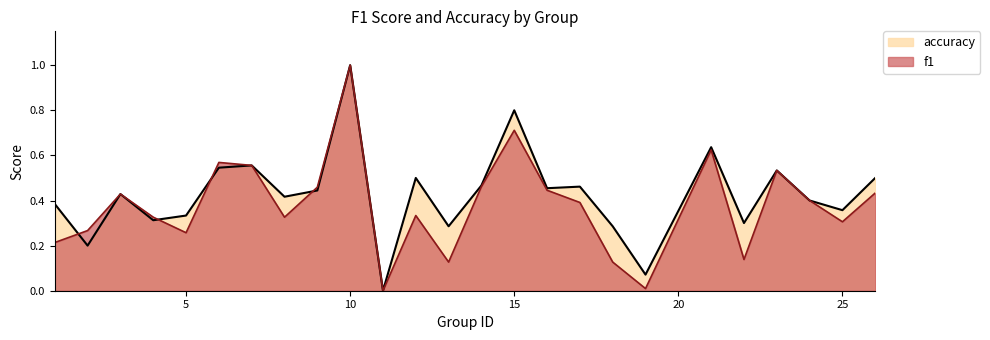

Between which two adjacent categories do accuracy and f1 first intersect?

1 and 2